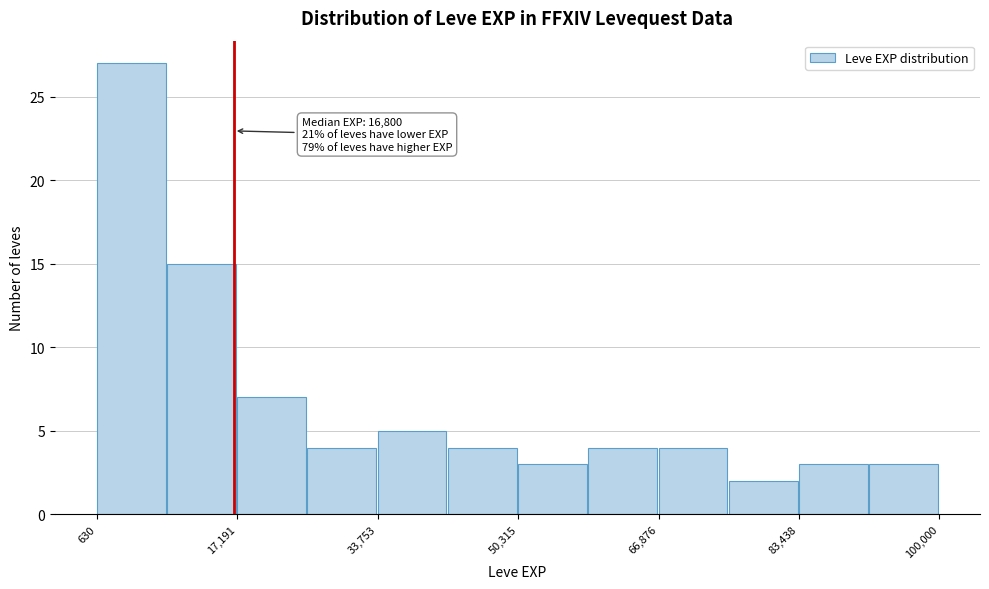

Which range on the x-axis has the tallest bar?

0 to 8000